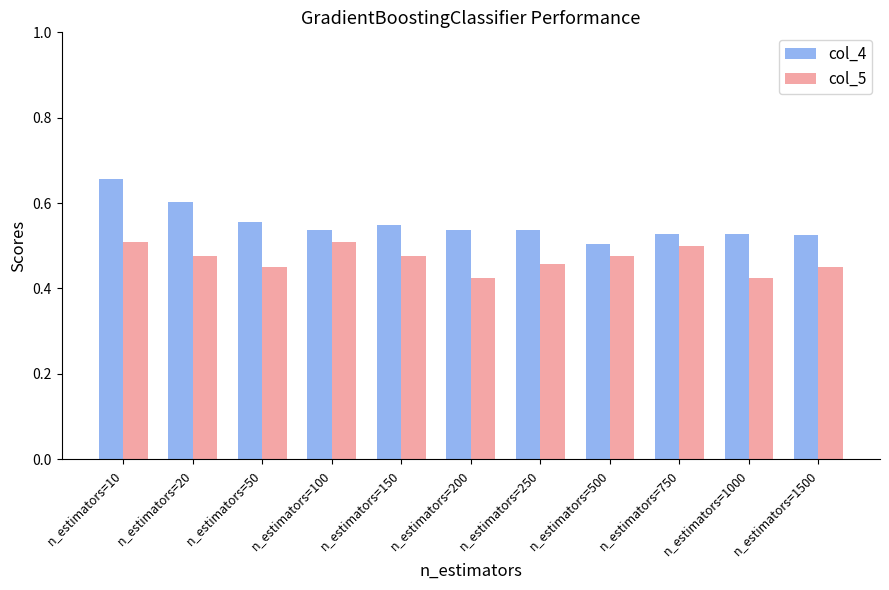

How many bars are there in each group?

2